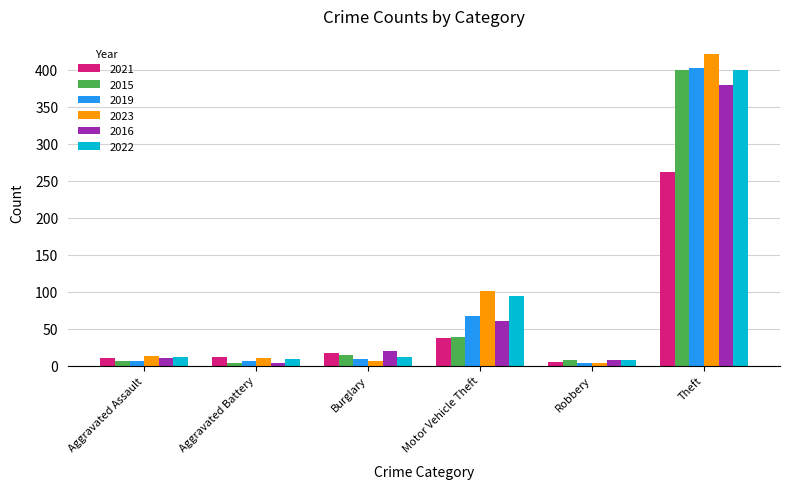

At which category is the sum across all series the highest?

Theft